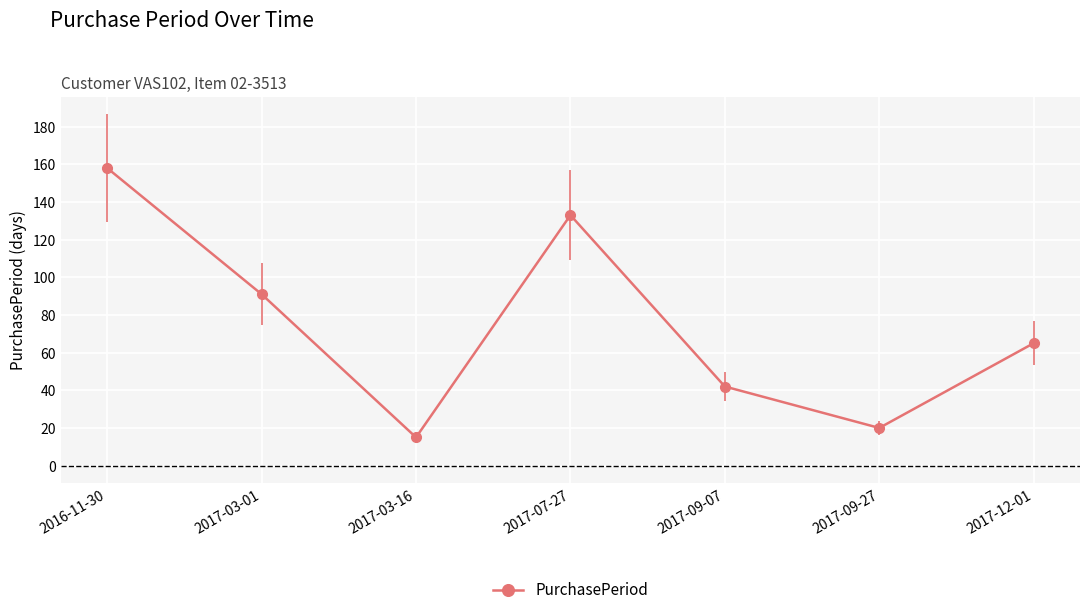

Where is the data nearest to the value 86?

2017-03-01